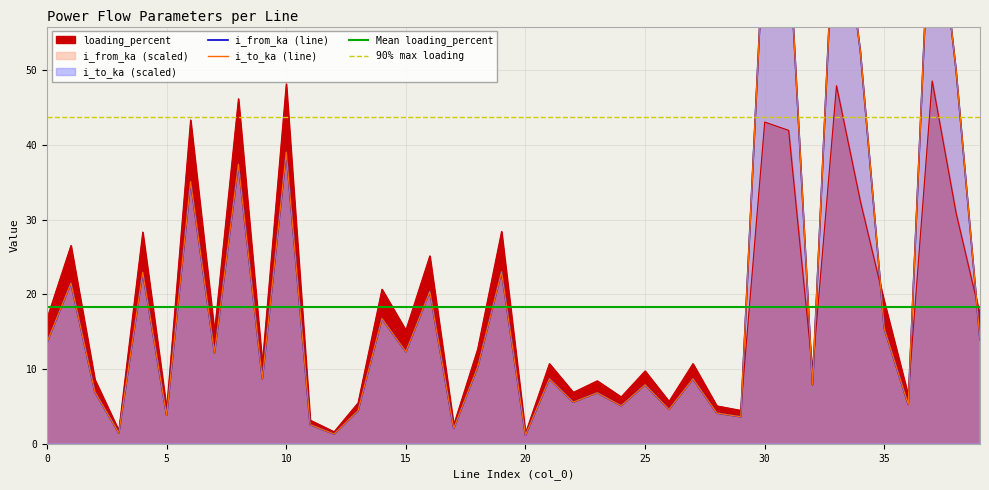

What is the spread (max minus min) of values at 29?

0.8